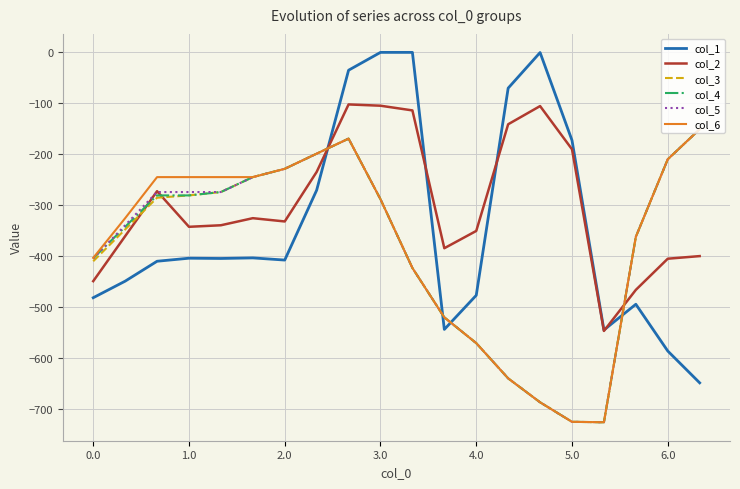

Which series has the widest spread of values?

col_1